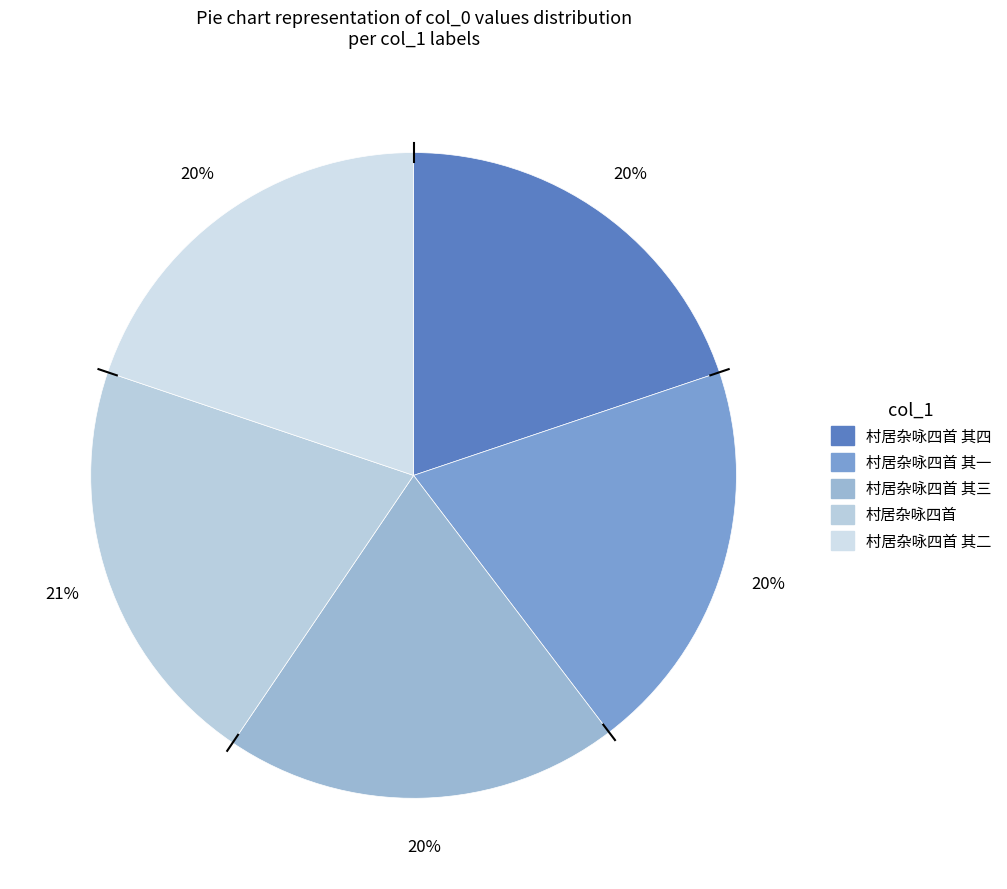

Is there any slice that represents more than half of the pie?

No